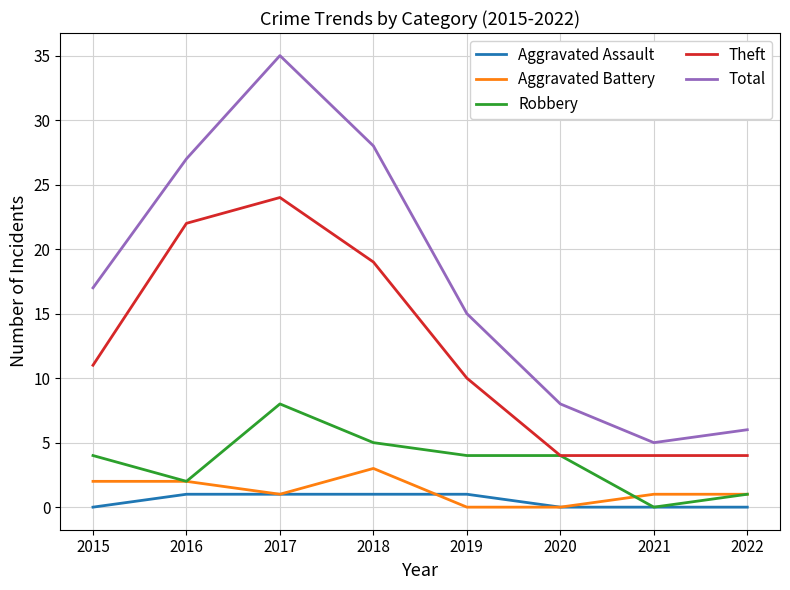

What is the maximum value shown in the chart?

35